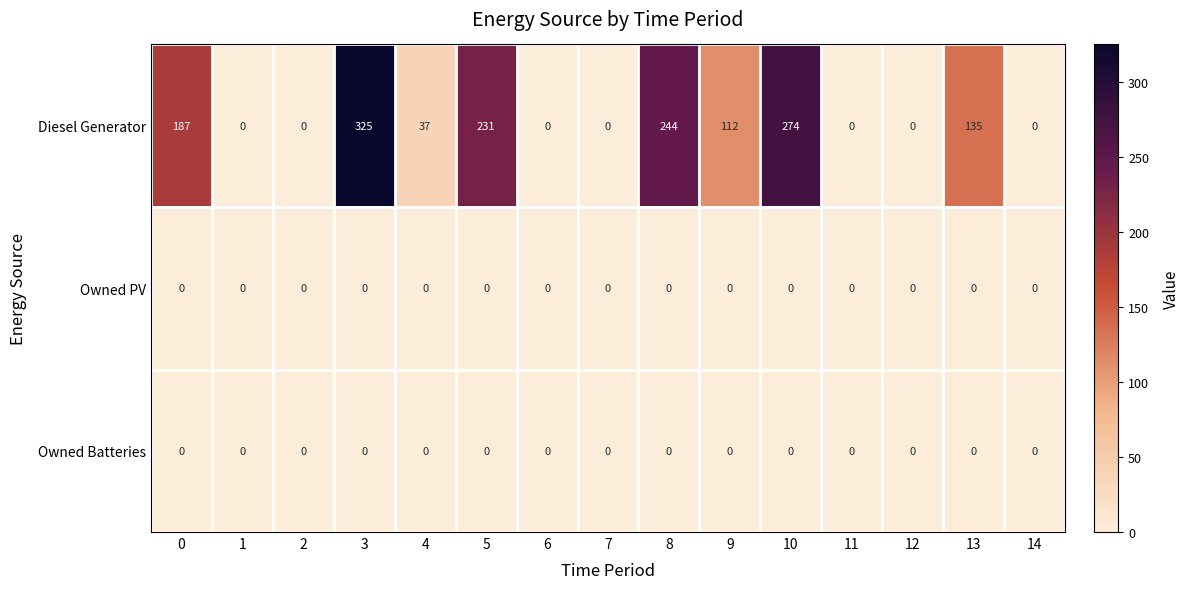

Which series changed the most between 0 and 14?

Diesel Generator